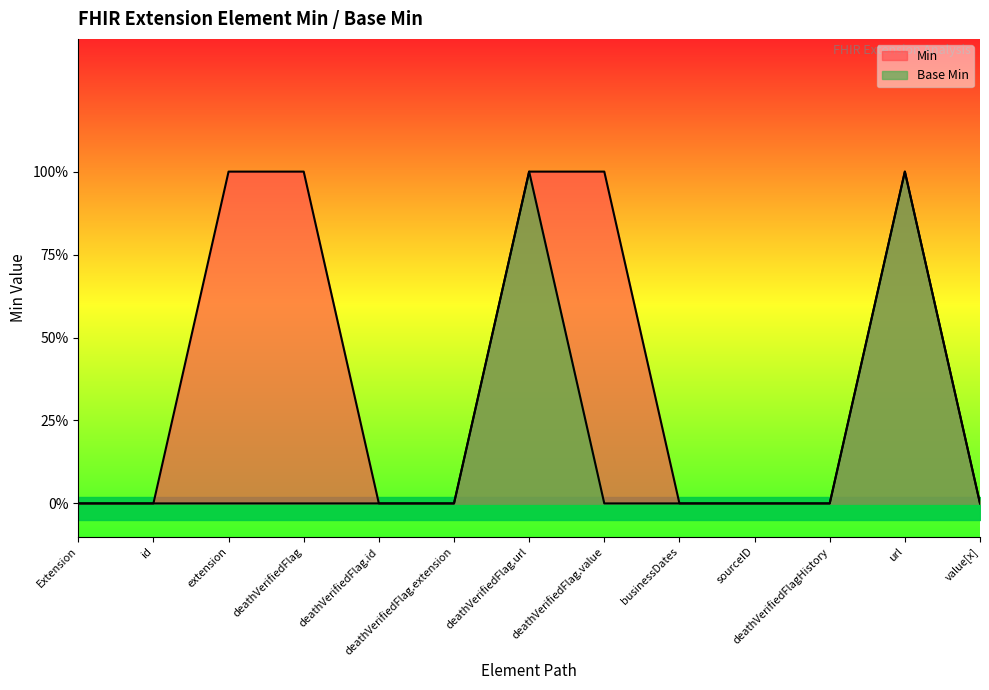

Where is the first local maximum for Base Min?

deathVerifiedFlag.url